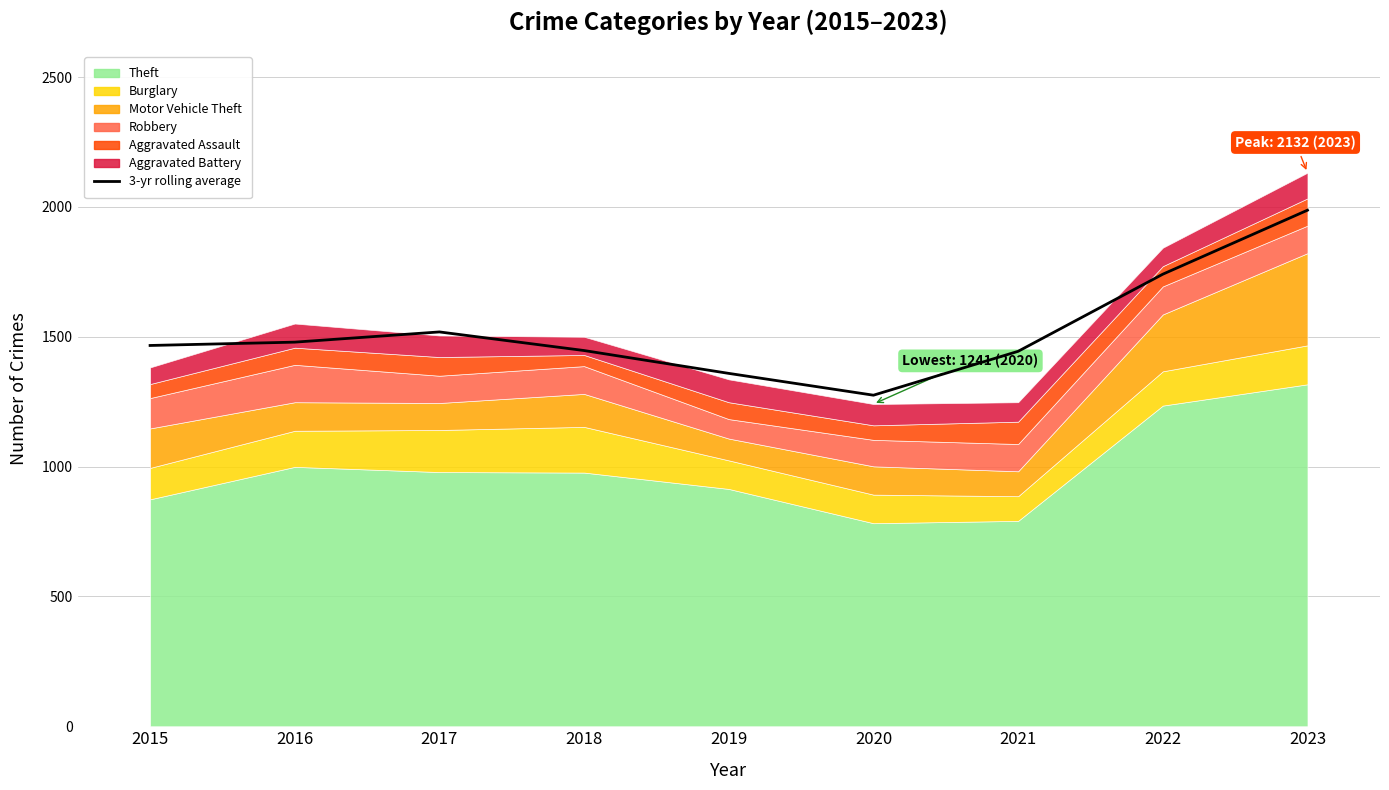

What is the sum of the values at 2017 and 2015?

2985.2